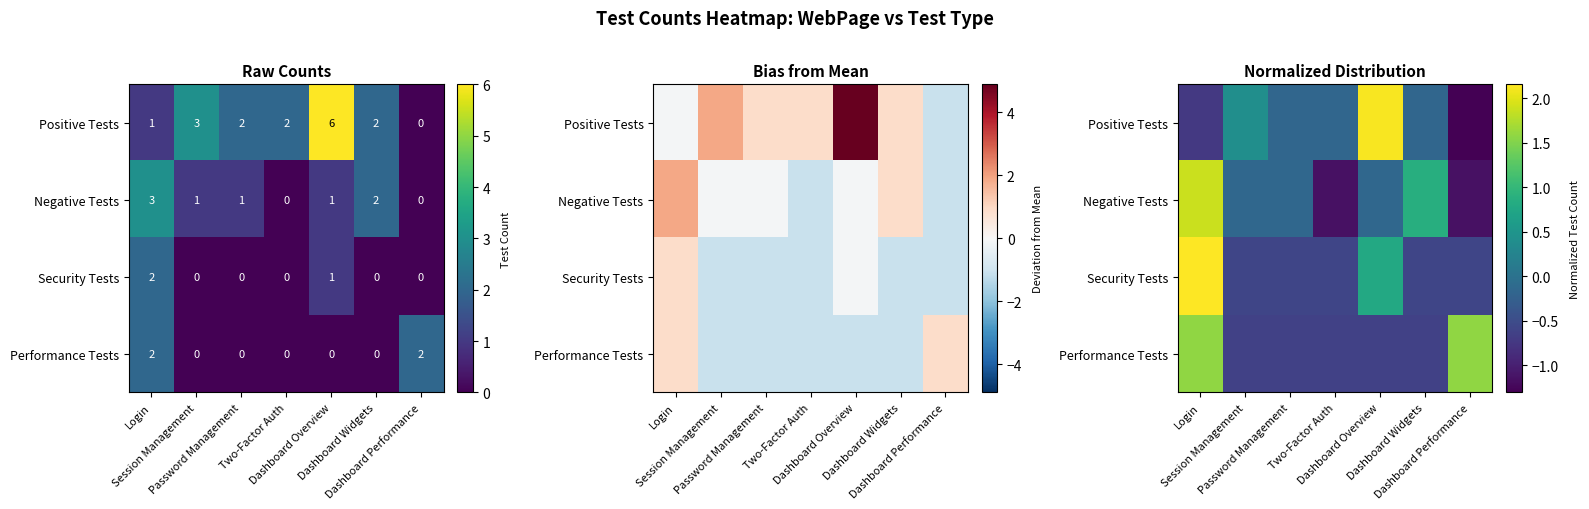

The value of Positive Tests at Dashboard Widgets is -0.2. True or false?

True